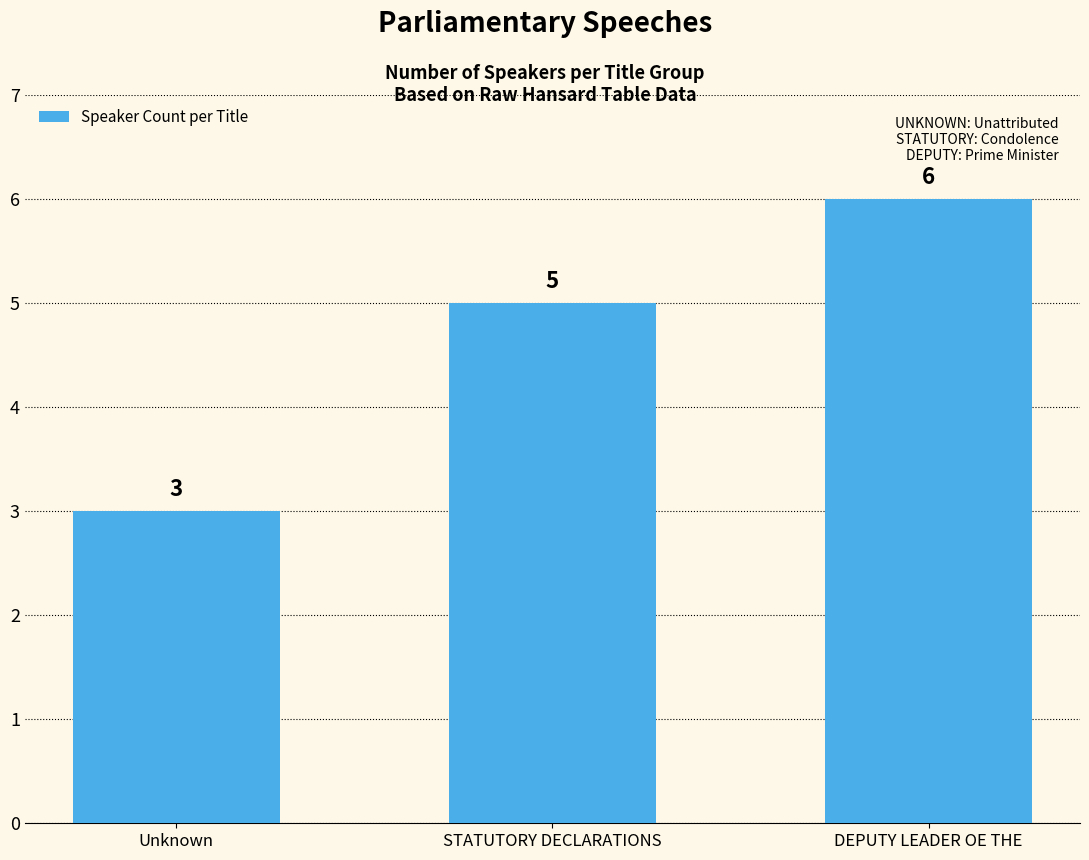

How many bars are there in total?

3